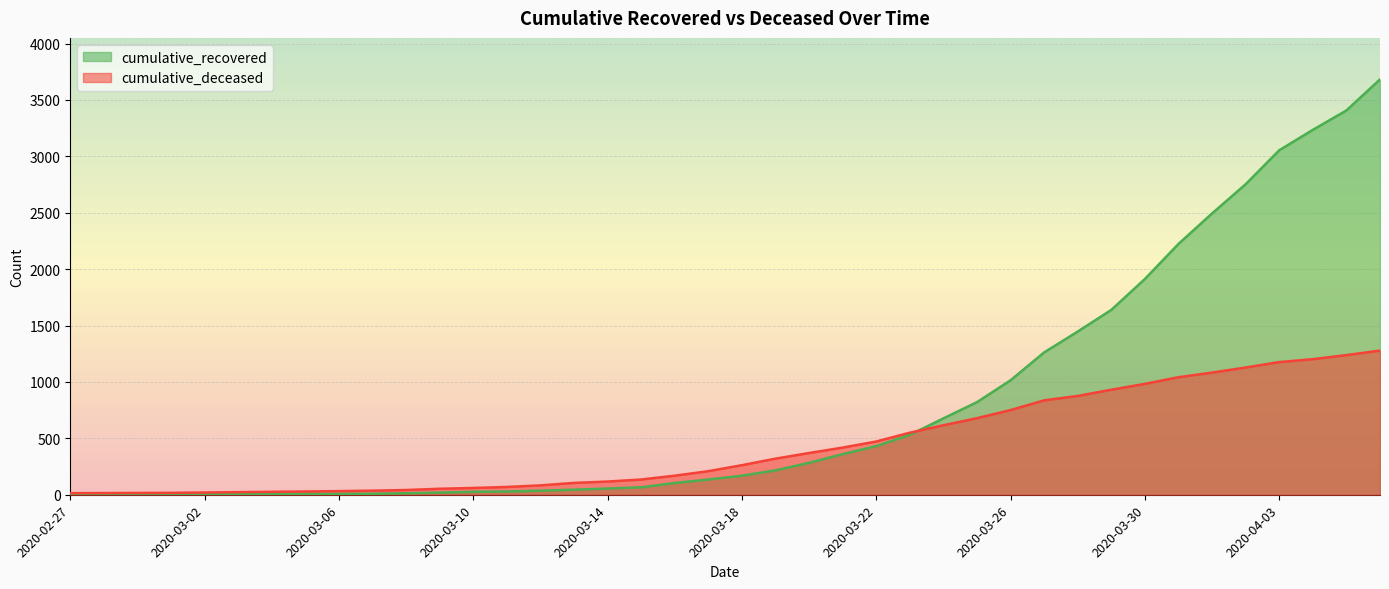

Which series has the widest spread of values?

cumulative_recovered